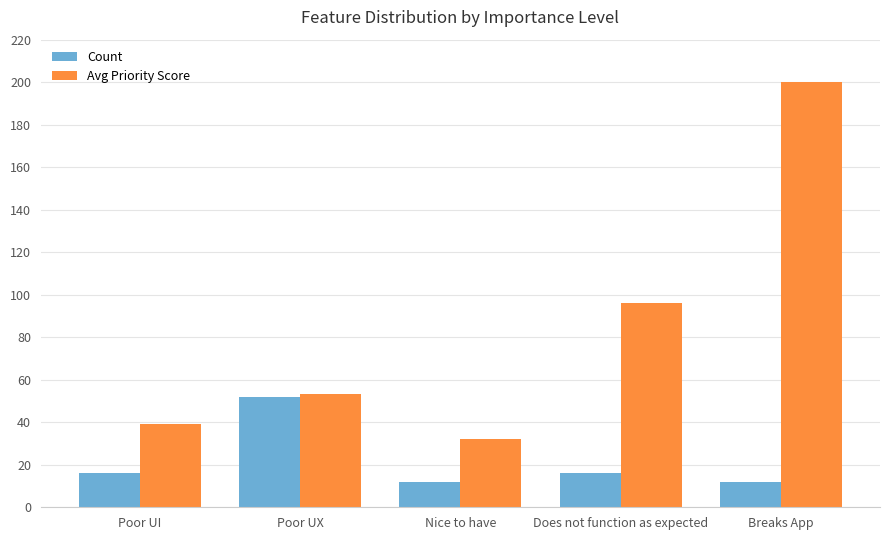

The value of Avg Priority Score at Nice to have is 57.3. True or false?

False